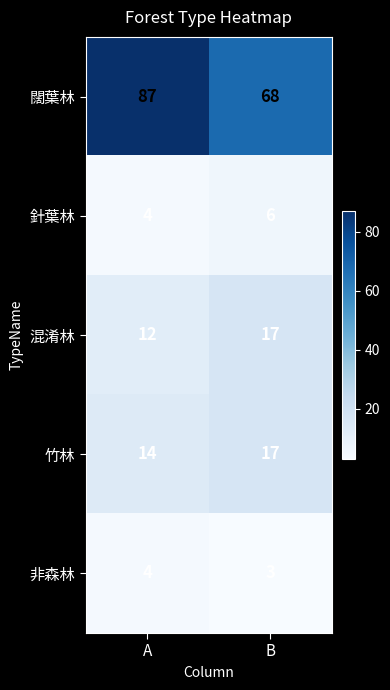

Reading right to left, transcribe all the data shown in this chart.

闊葉林: B=68	A=87
針葉林: B=6	A=4
混淆林: B=17	A=12
竹林: B=17	A=14
非森林: B=3	A=4